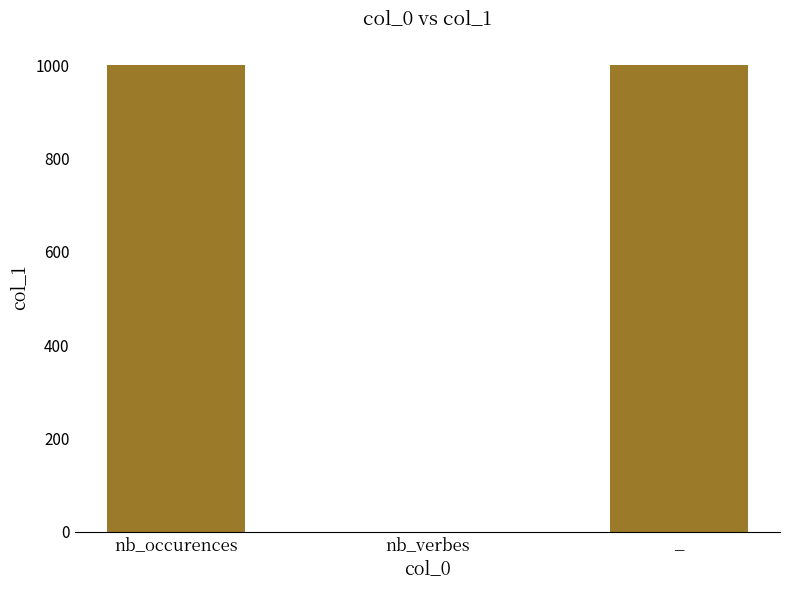

Is it true that the value at nb_occurences is 264?

False